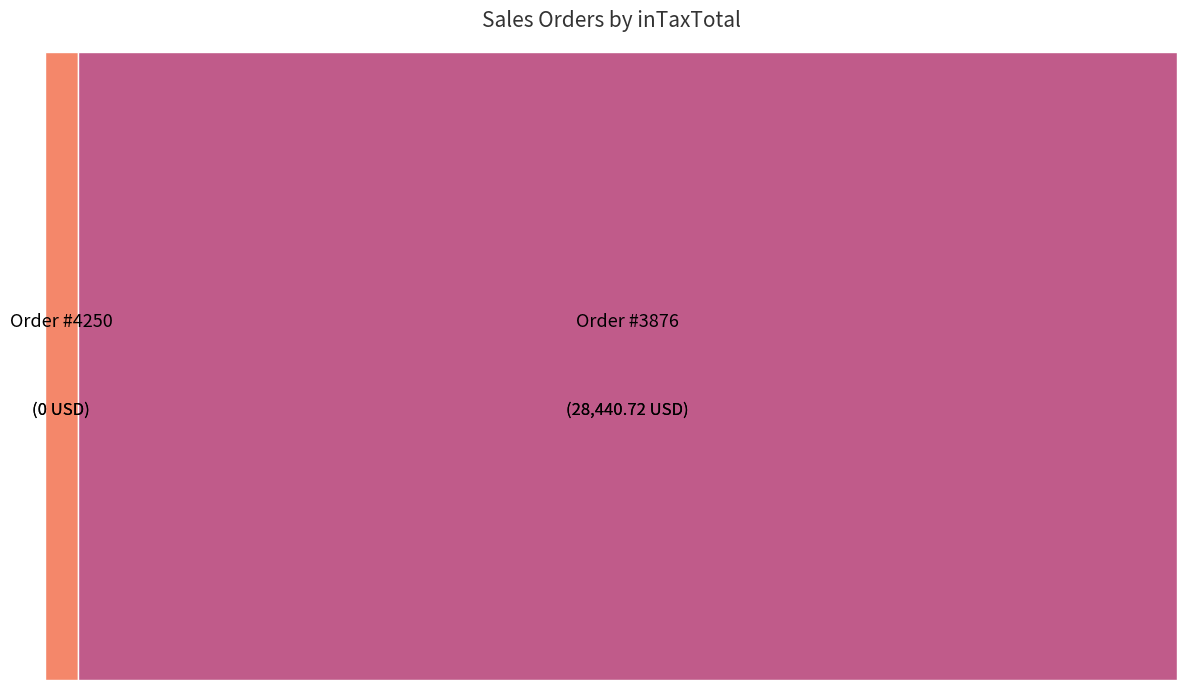

Which has a higher value, 3876 or 4250?

3876